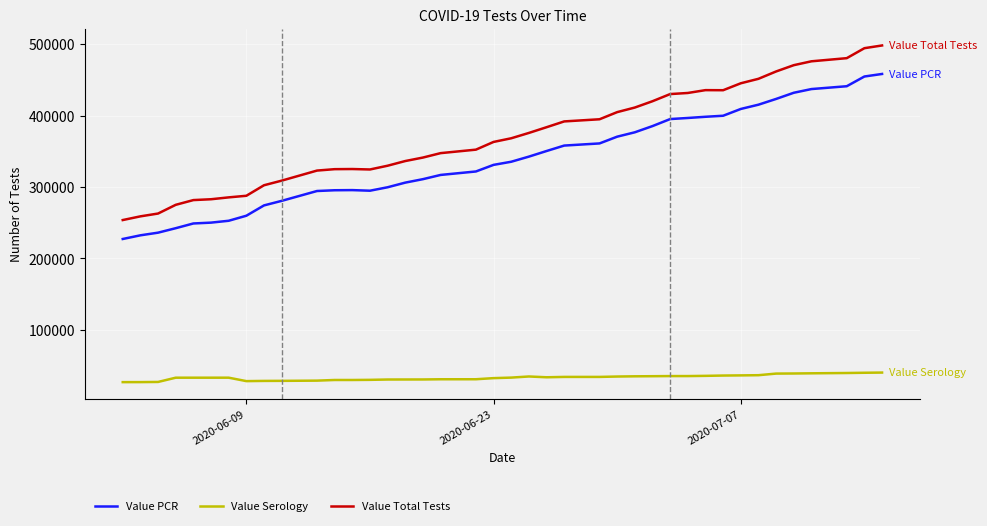

Which series has the largest range (max minus min)?

Value Total Tests